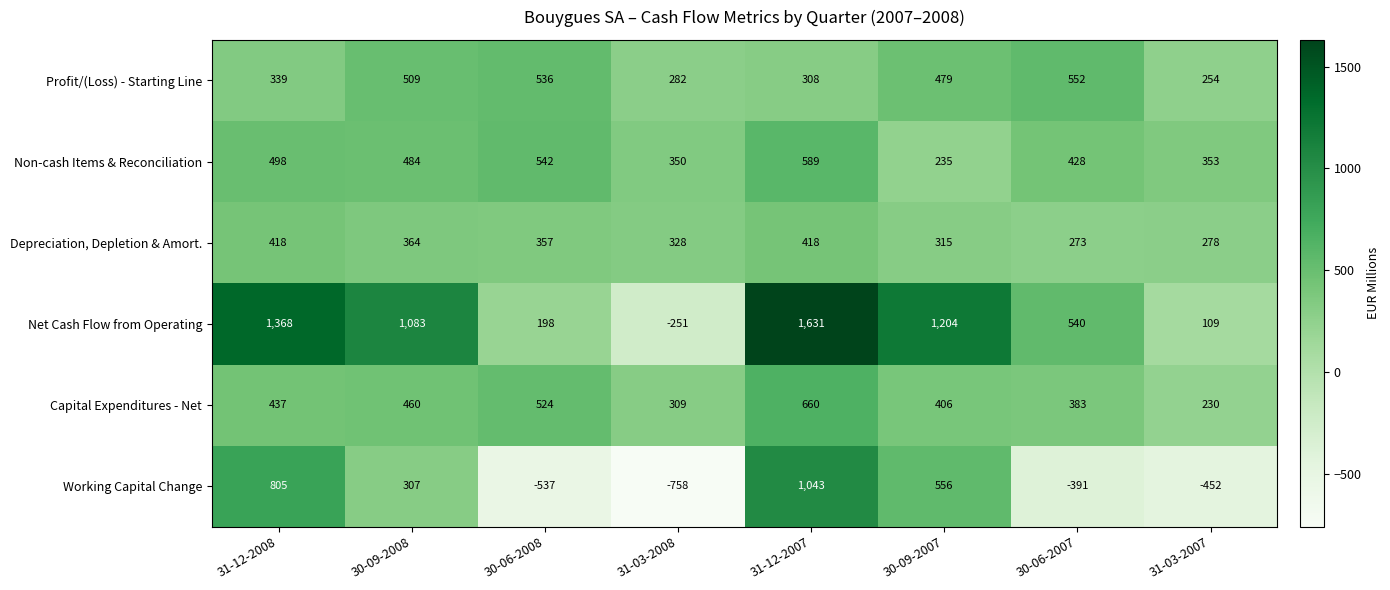

At how many categories does at least one series exceed 216?

8